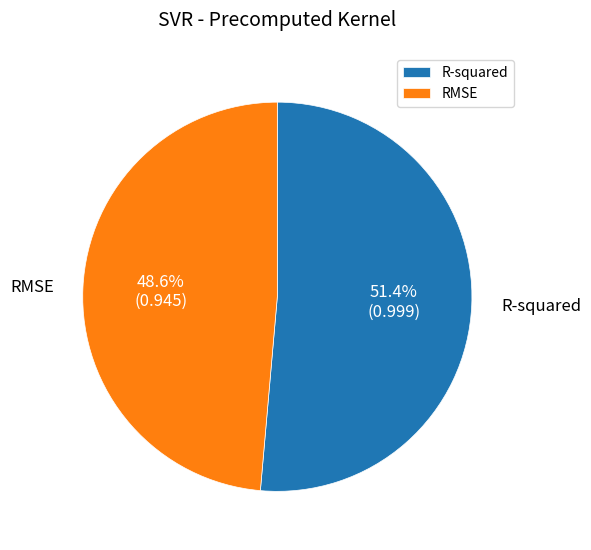

Rank the categories by value from lowest to highest.

RMSE, R-squared